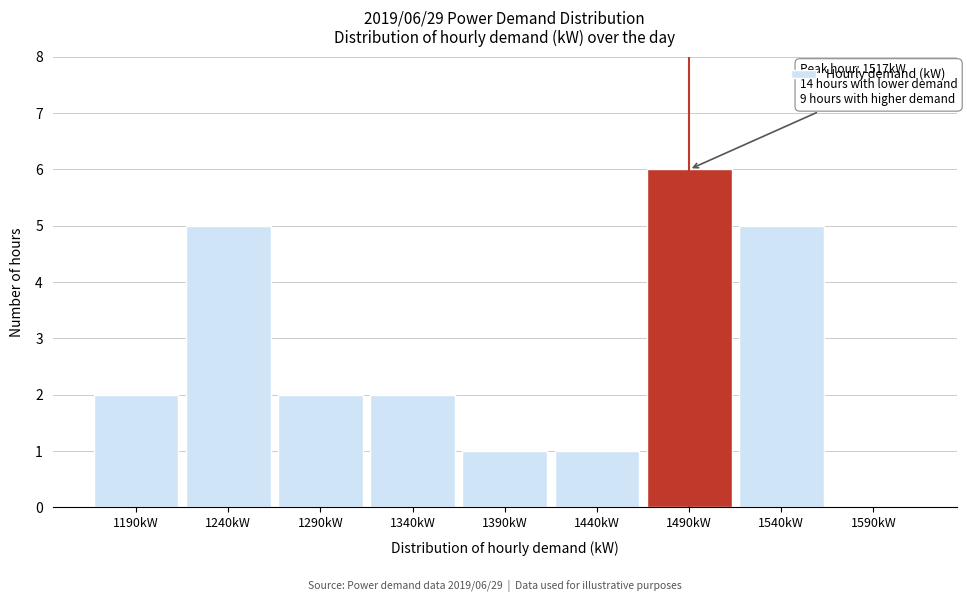

What is the sum of all values?

24